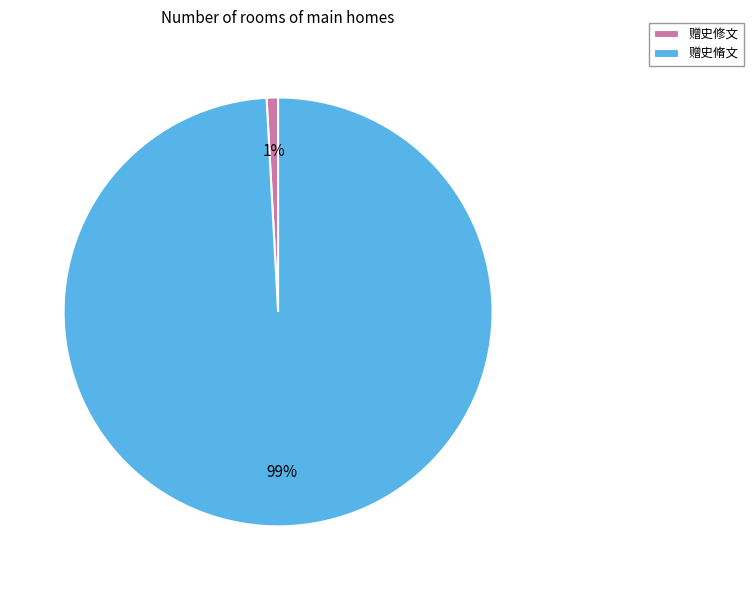

Which has a higher value, 赠史脩文 or 赠史修文?

赠史脩文